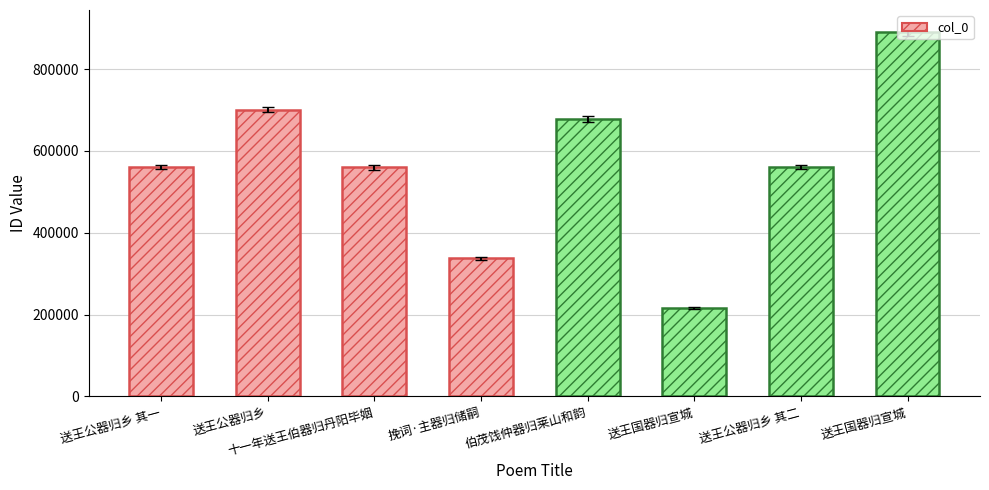

List the labels in order of value, largest first.

送王国器归宣城, 送王公器归乡, 伯茂饯仲器归莱山和韵, 送王公器归乡 其二, 送王公器归乡 其一, 十一年送王伯器归丹阳毕姻, 挽词·主器归储嗣, 送王国器归宣城